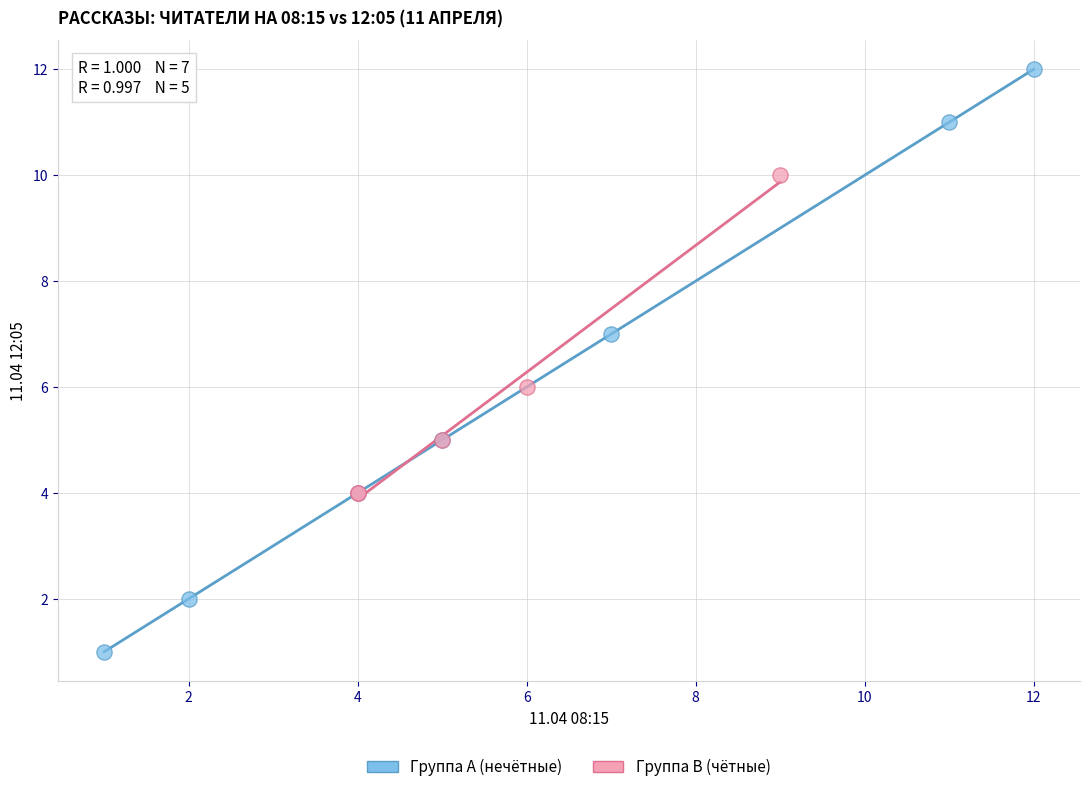

Which series contains the lowest Y value?

Группа A (нечётные)